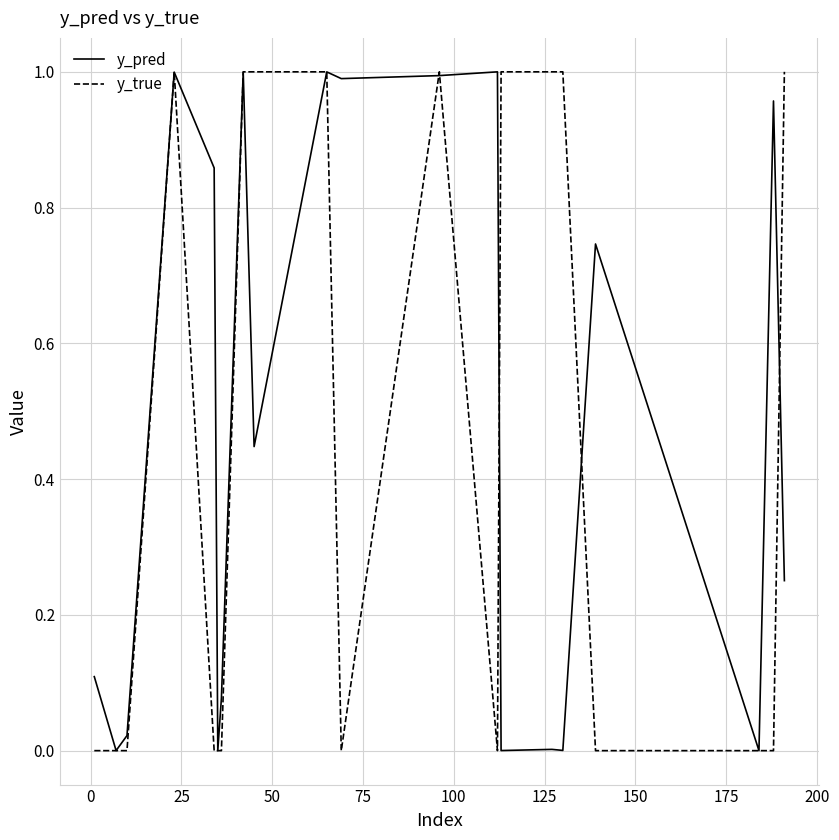

What are all the series names shown in the legend?

y_pred, y_true